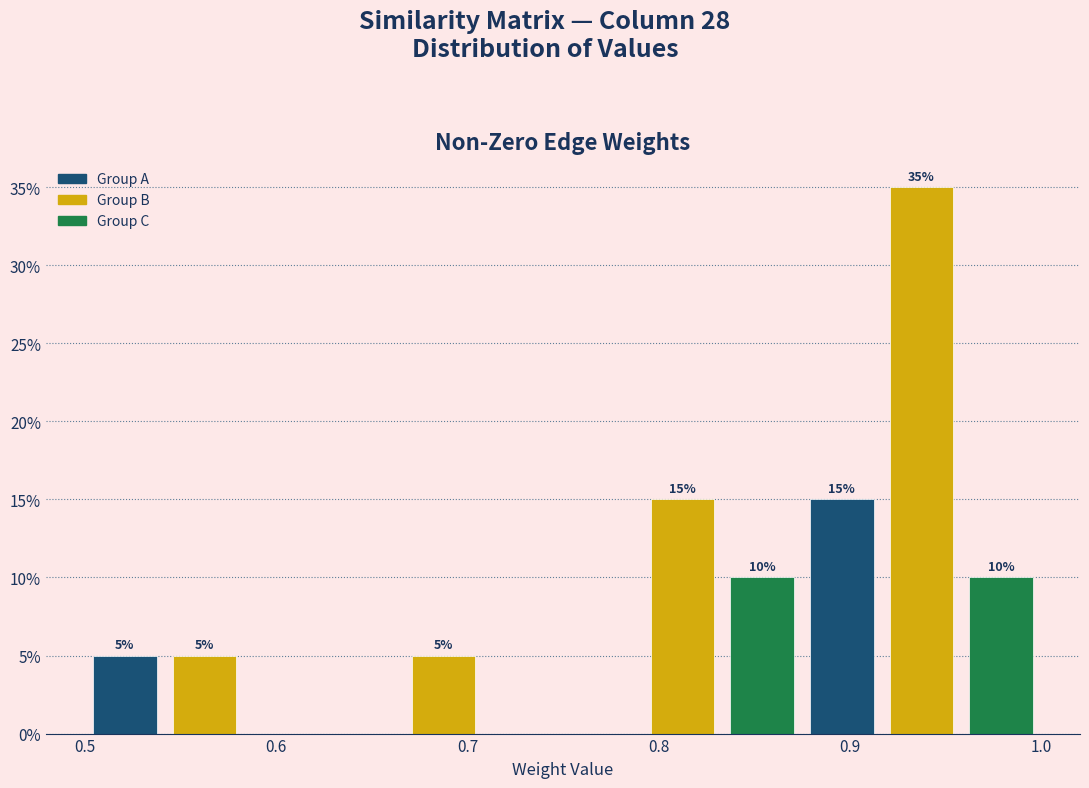

Over which range of the x-axis is the bar tallest?

0.92 to 0.96